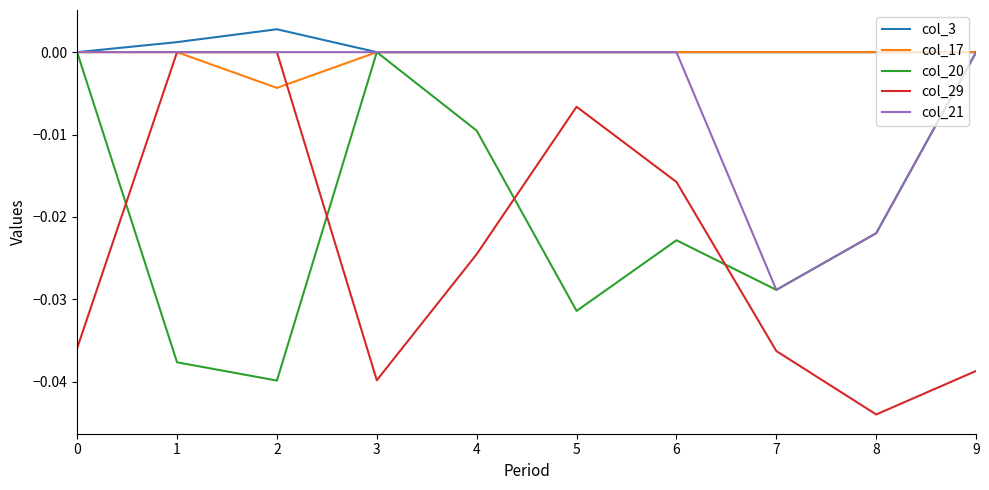

Is this an area chart (filled region under the line)?

No